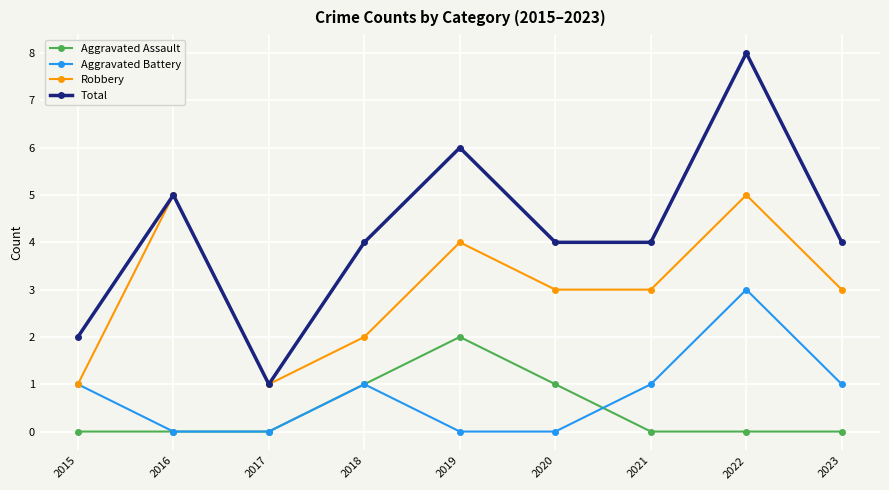

True or false: Aggravated Assault and Total intersect in this chart.

False